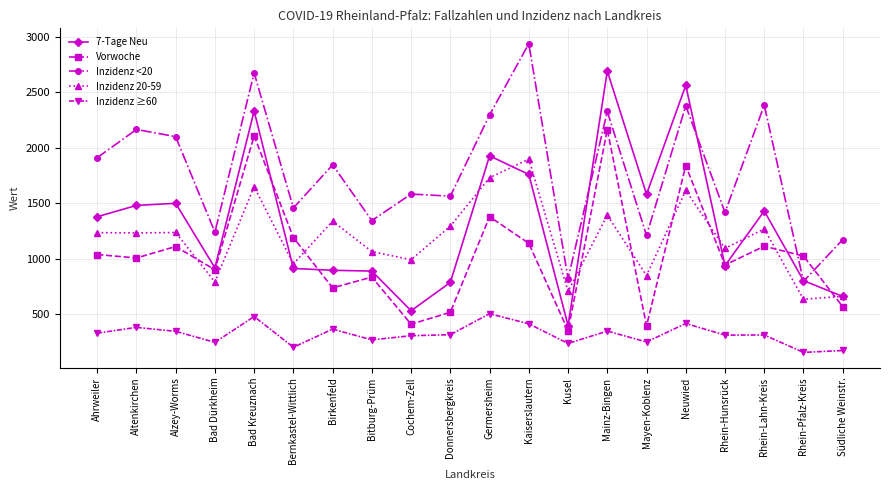

What is the difference between the Vorwoche values at Bad Kreuznach and Alzey-Worms?

996.0